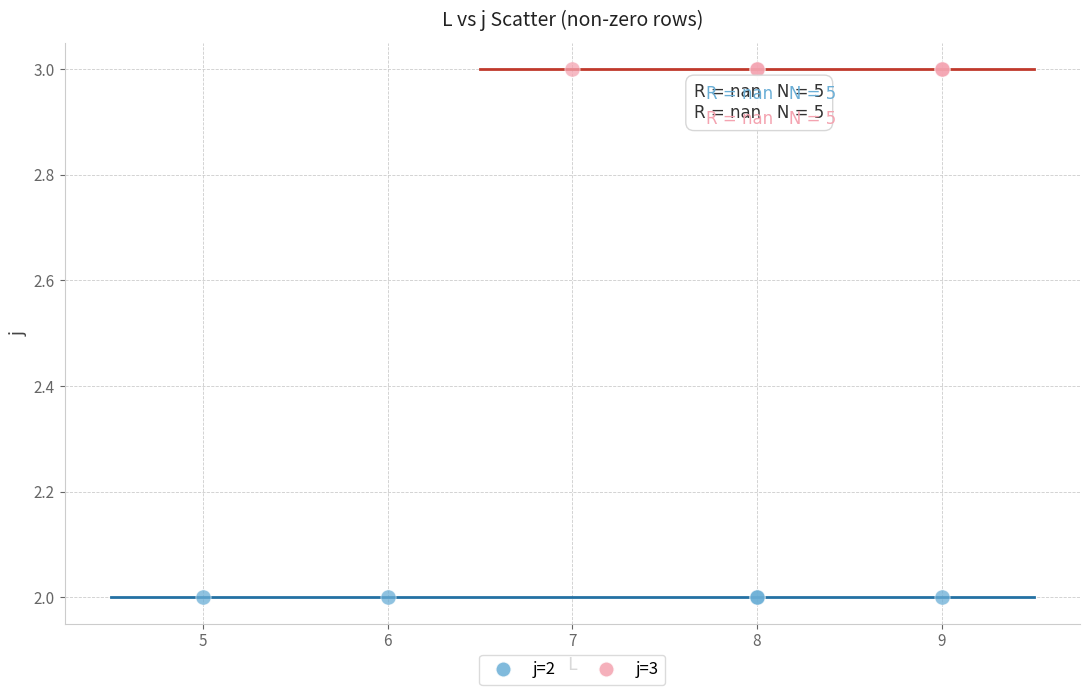

Which series reaches the maximum Y coordinate?

j=3